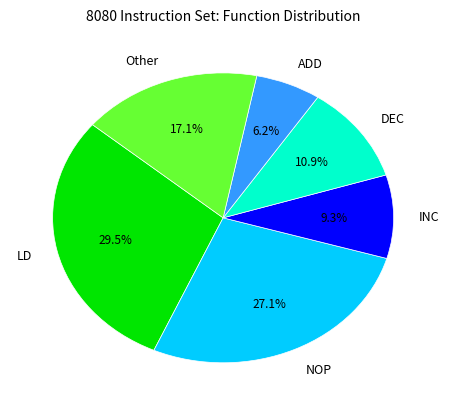

Does any single category account for the majority?

No